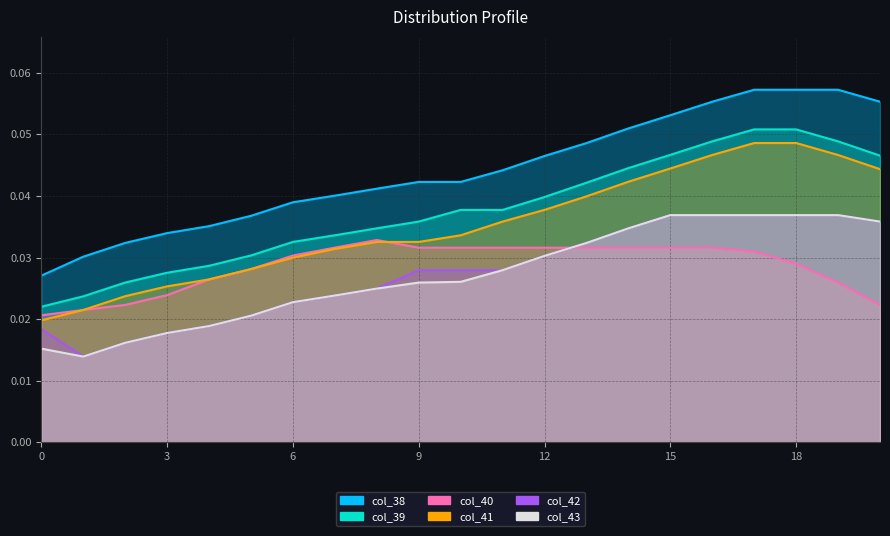

True or false: col_41 and col_43 cross at least once.

False